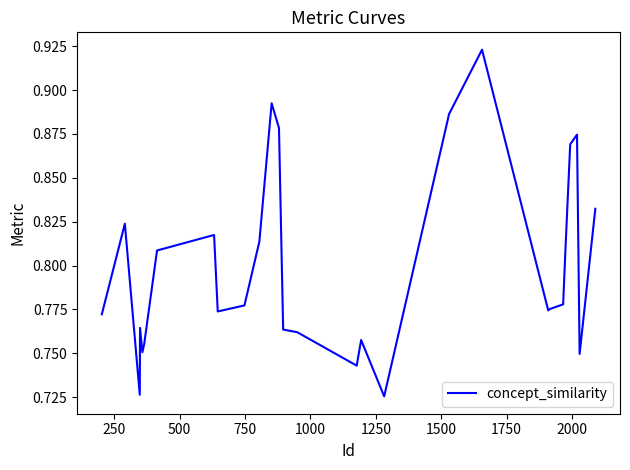

What is the sum of all values?

22.4